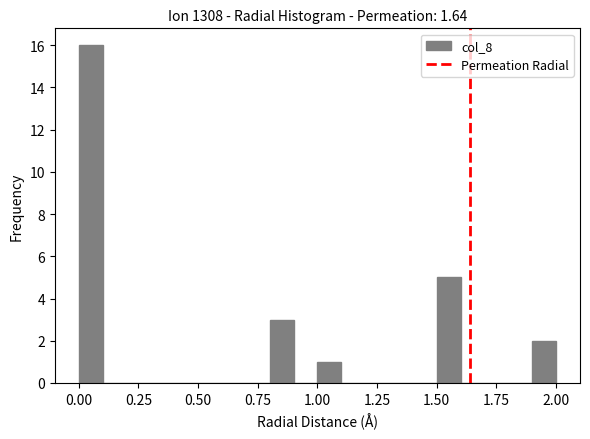

Around what value on the x-axis is the tallest bar? Give the approximate position of its centre, as read against the axis.

0.05